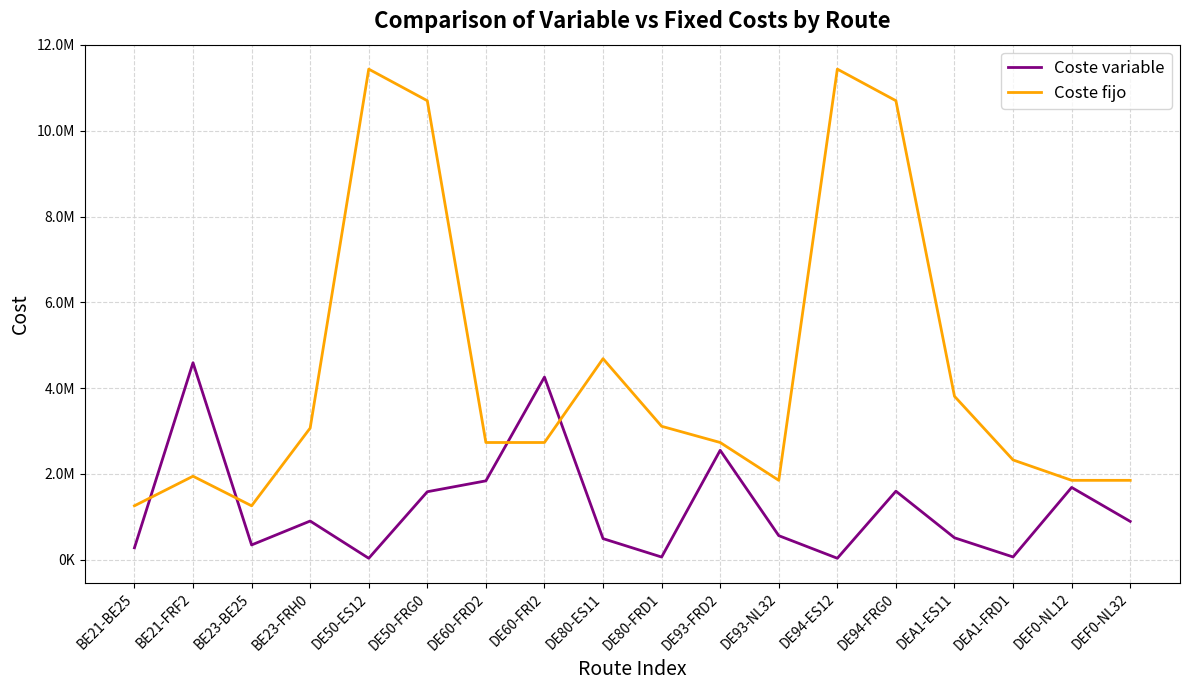

True or false: Coste fijo has a value of 1850474.0 at DEF0-NL32.

True